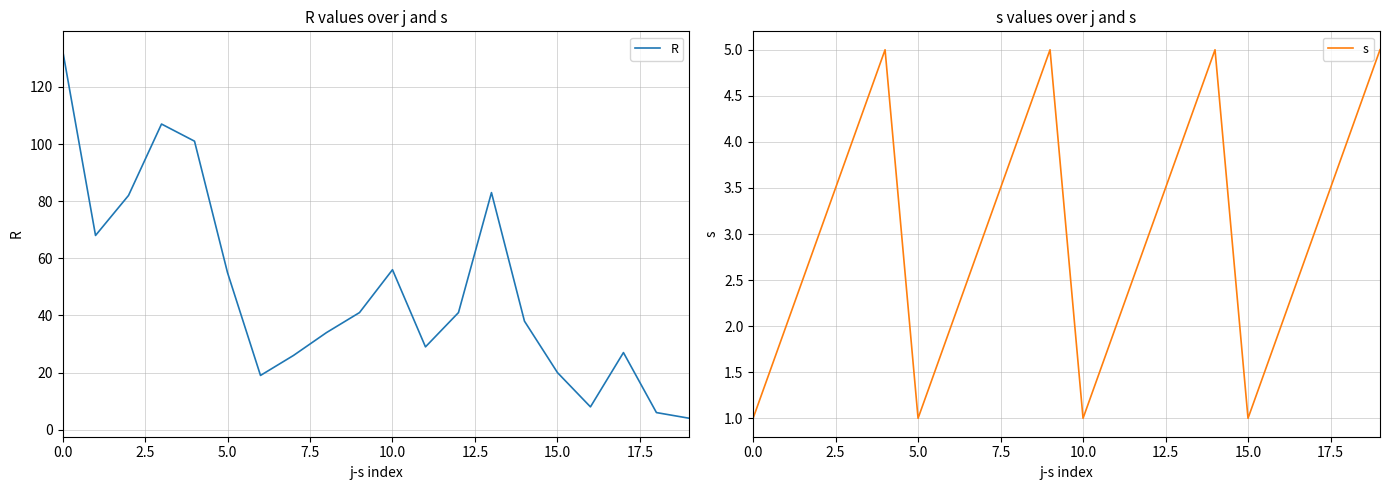

The value of s at 19 is 9. True or false?

False